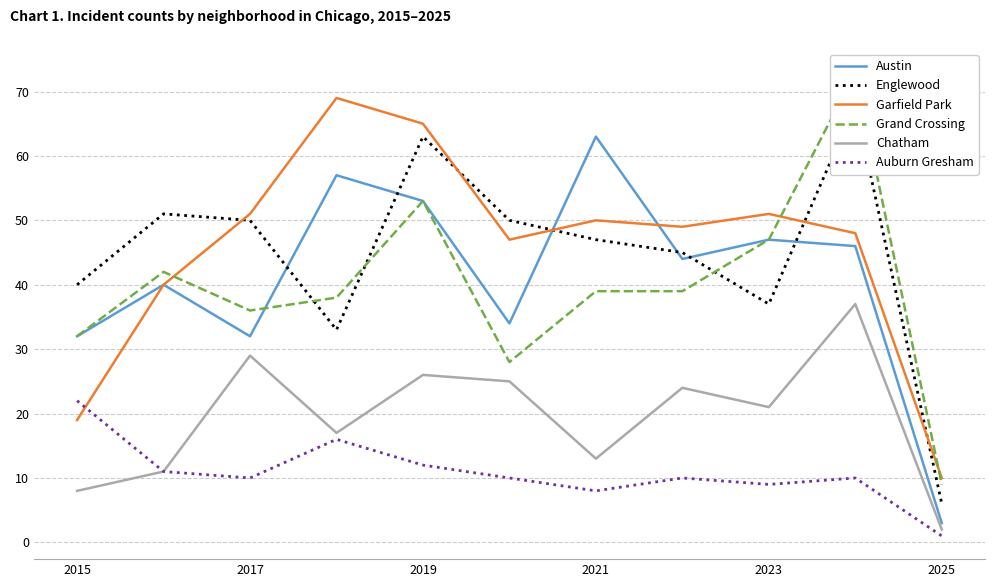

Is this an area chart (filled region under the line)?

No